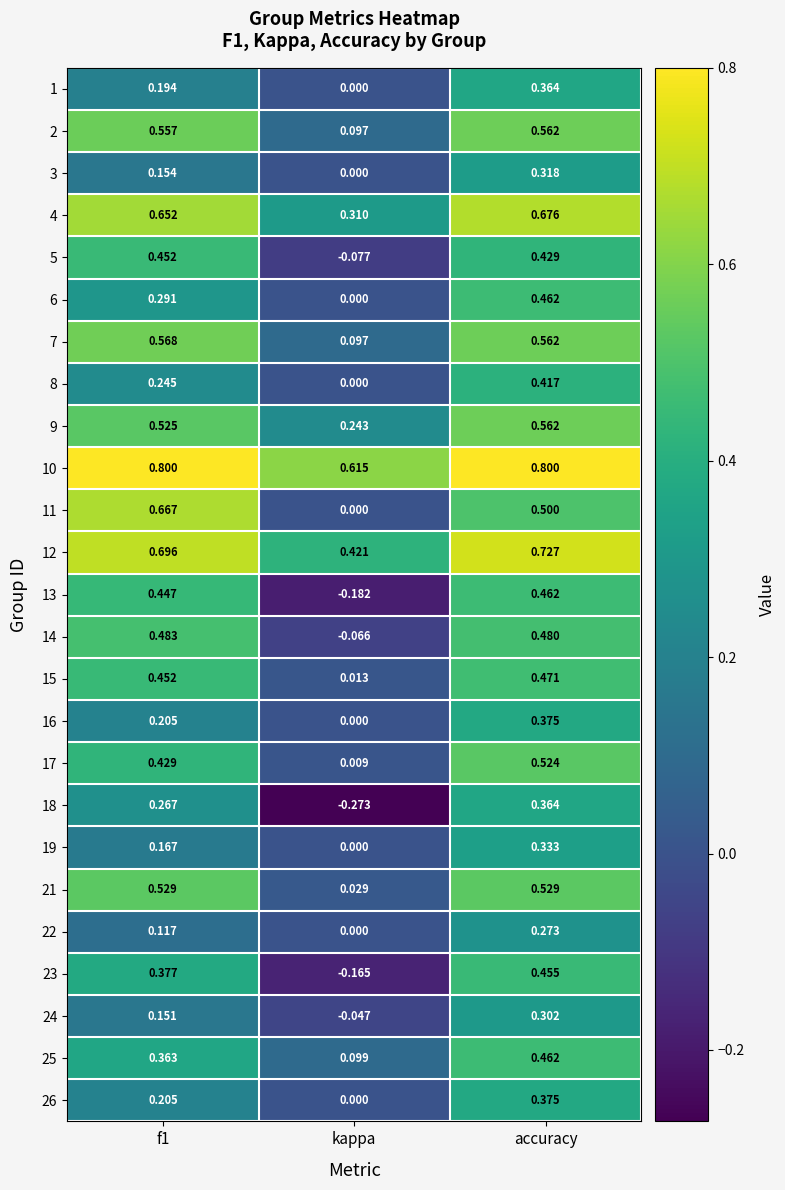

What is the difference between the highest and lowest values at kappa?

0.9